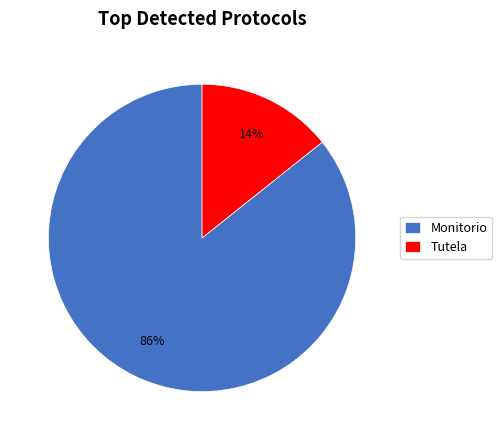

To the nearest percent, what is the average slice percentage?

50%